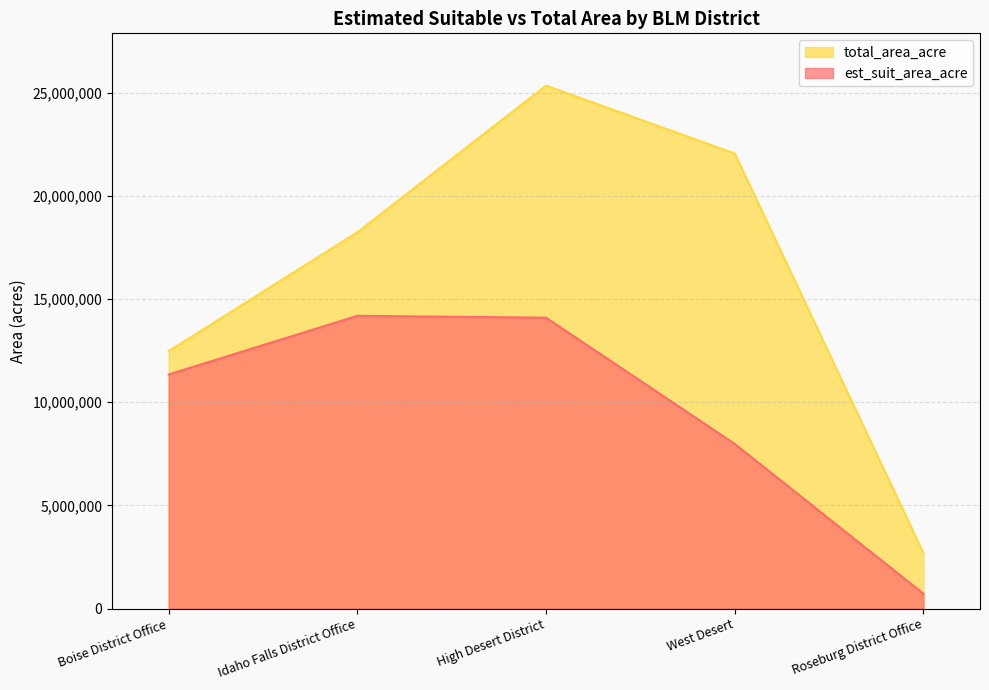

Is the value of total_area_acre at High Desert District greater than the value of est_suit_area_acre at Boise District Office?

Yes